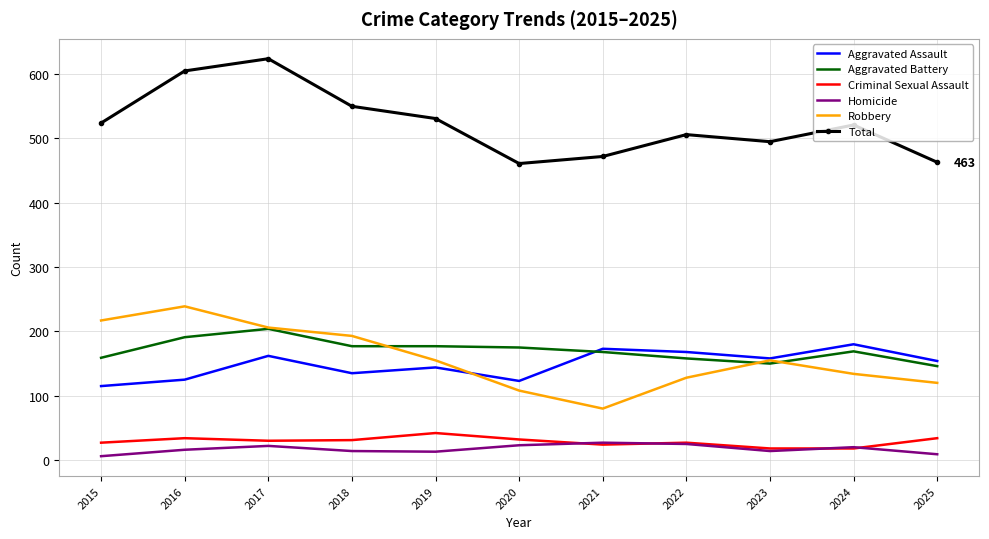

True or false: Criminal Sexual Assault and Robbery cross at least once.

False